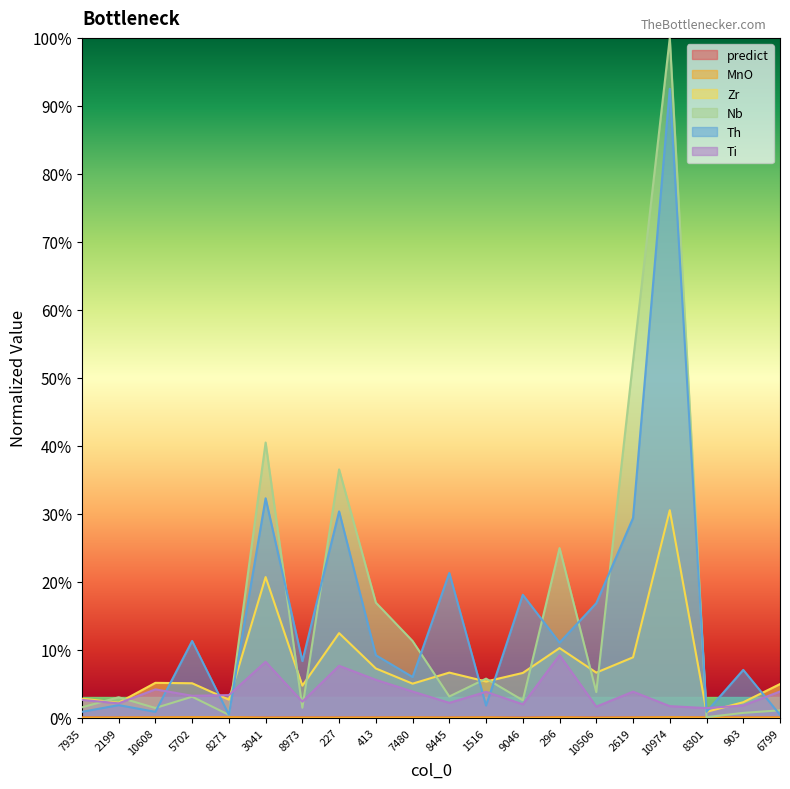

The value of Ti at 3041 is 0.1. True or false?

True